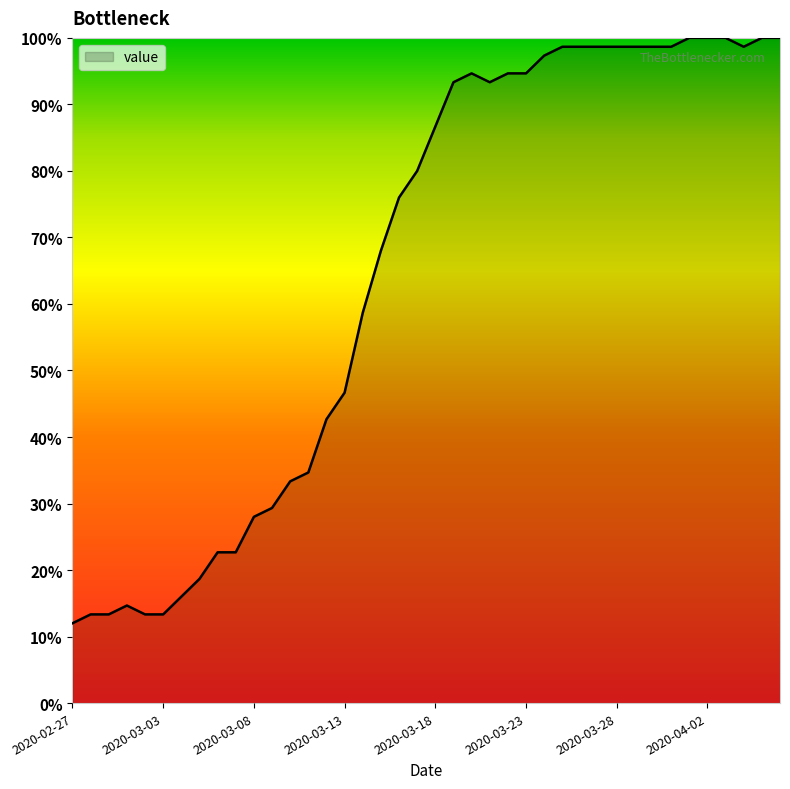

Does the chart display data point markers on the line(s)?

No